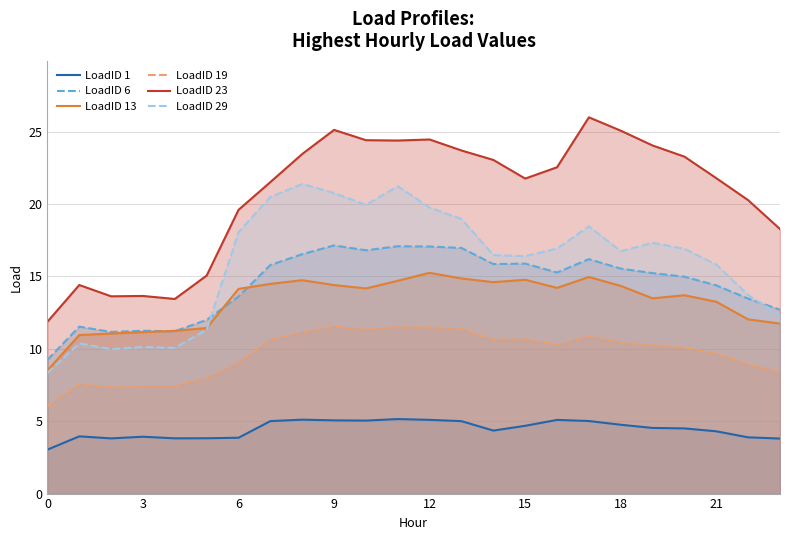

What is the label of the 12th point from the left?

11